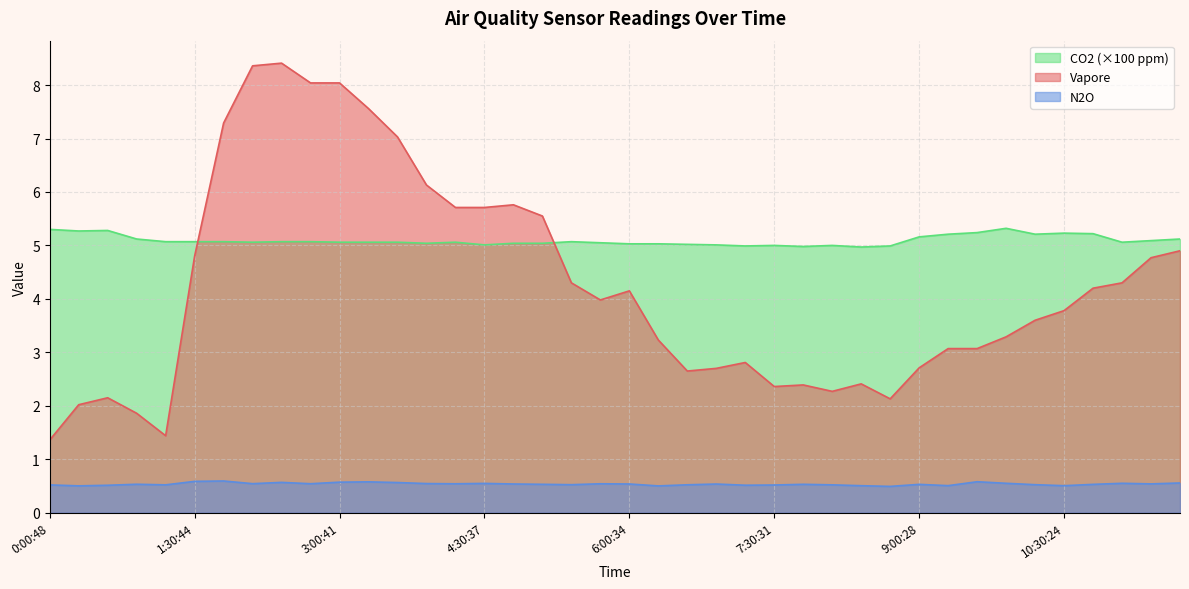

List the series in order of their overall mean, highest first.

CO2 (×100 ppm), Vapore, N2O